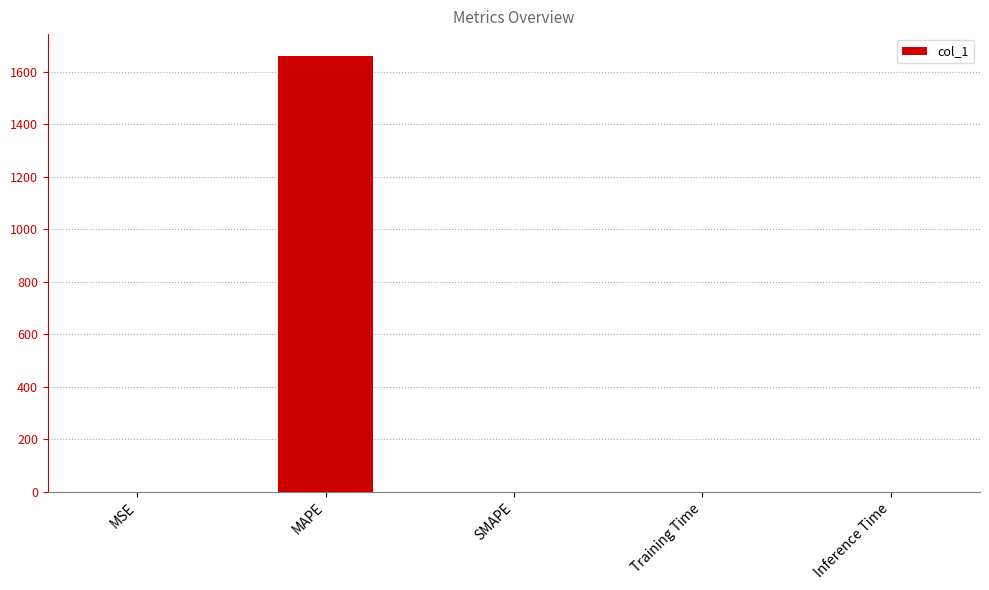

What is the difference between the values at MSE and MAPE?

1660.5